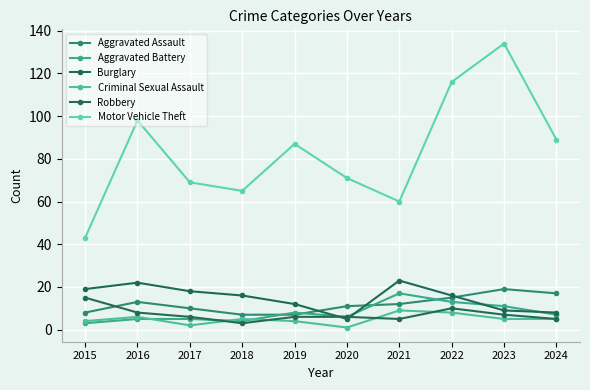

Where is the first local maximum for Aggravated Assault?

2016